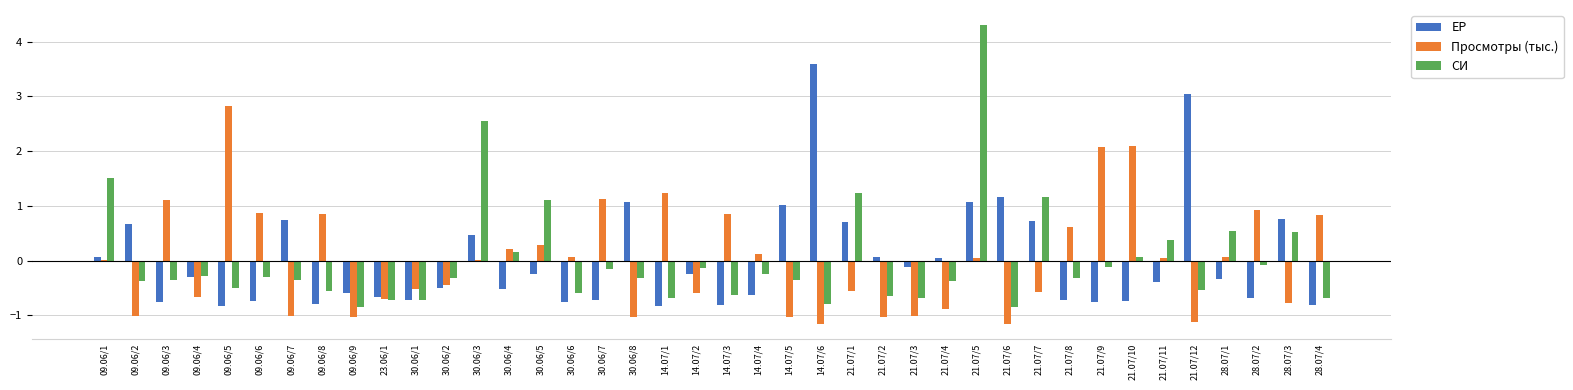

Between 09.06/8 and 21.07/3, which series saw the biggest shift?

Просмотры (тыс.)